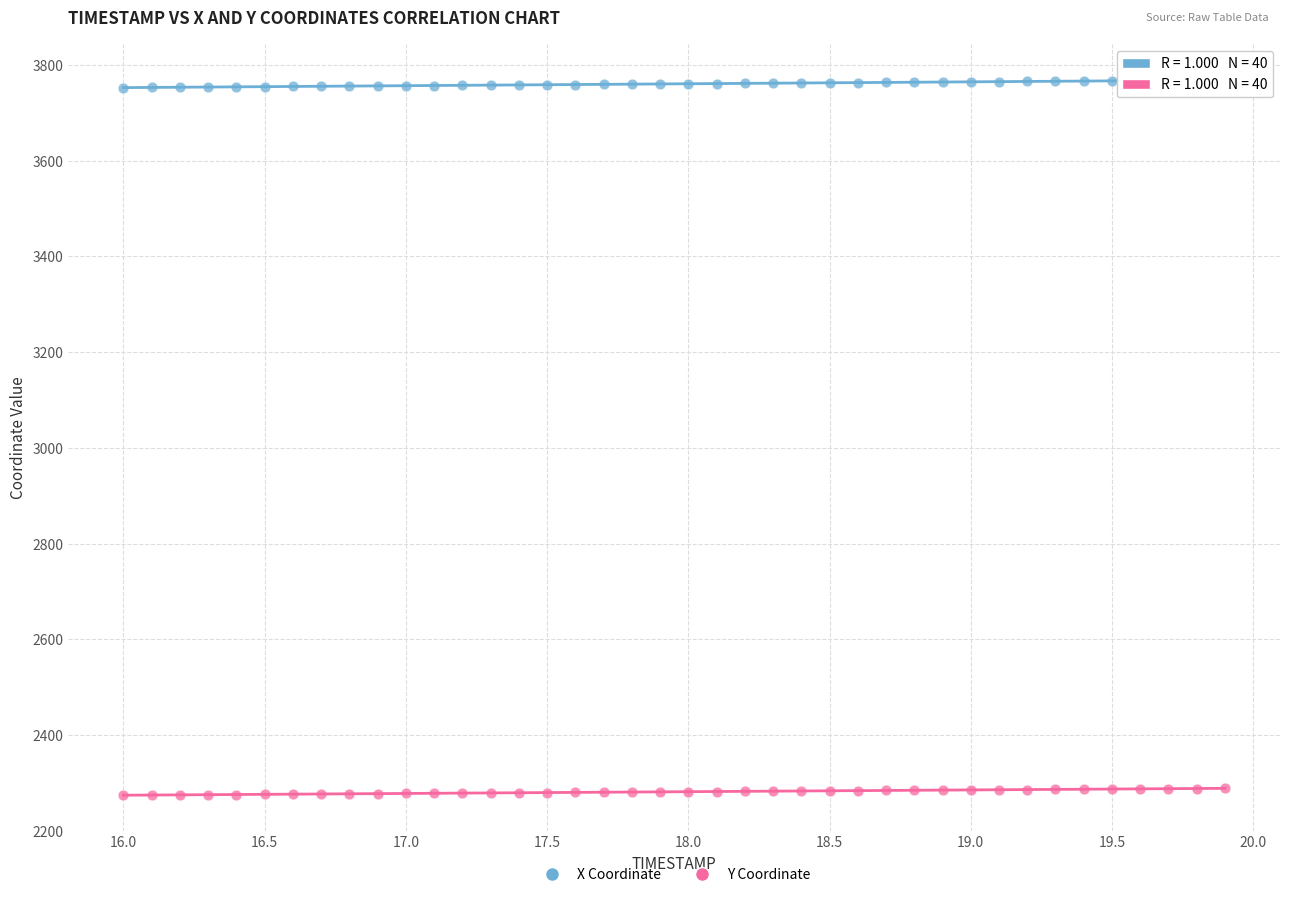

Which series contains the highest Y value?

X Coordinate